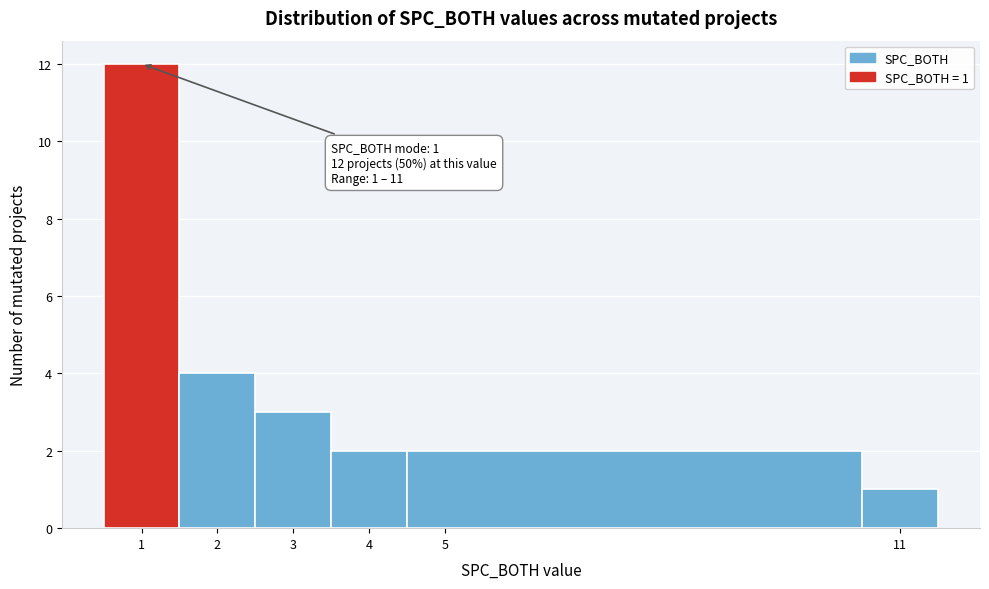

Which range on the x-axis has the tallest bar?

0.5 to 1.5